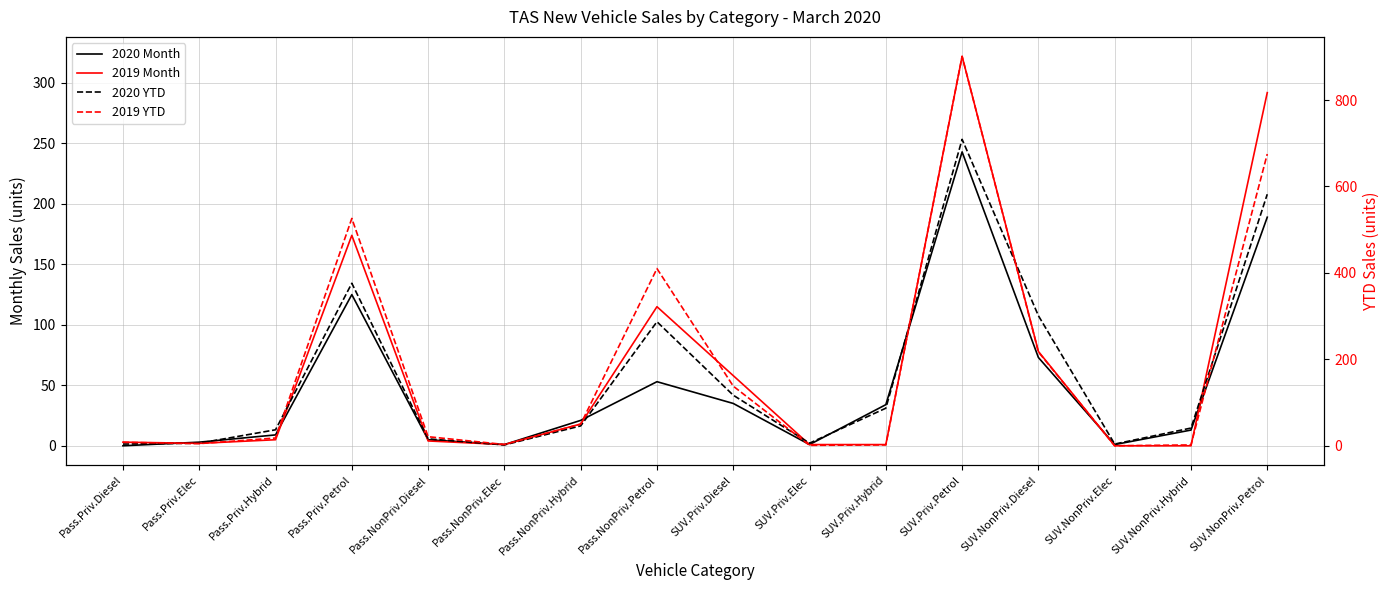

In 2019 YTD, how many points are lower than both neighbors (excluding endpoints)?

4